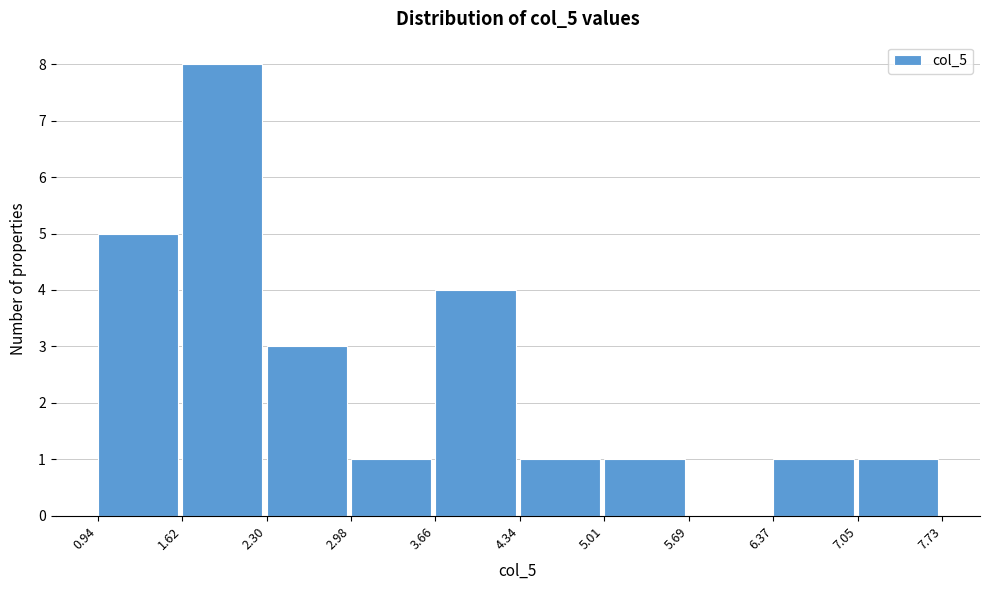

Reading left to right, transcribe this chart: for each bar, give the range it covers on the x-axis and its height. The values are not printed on the chart, so give them approximately, as read against the axis.

0.94 to 1.62: 5
1.62 to 2.30: 8
2.30 to 2.98: 3
2.98 to 3.66: 1
3.66 to 4.34: 4
4.34 to 5.01: 1
5.01 to 5.69: 1
5.69 to 6.37: 0
6.37 to 7.05: 1
7.05 to 7.73: 1